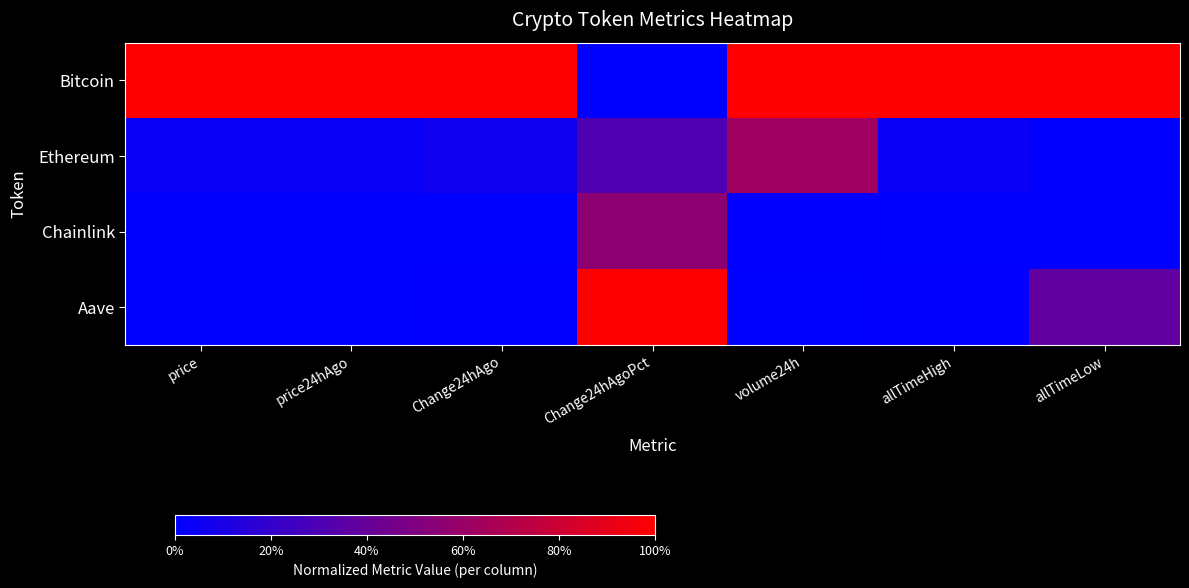

Reading right to left, list all the values displayed in this chart.

Bitcoin: allTimeLow=1.0	allTimeHigh=1.0	volume24h=1.0	Change24hAgoPct=0.0	Change24hAgo=1.0	price24hAgo=1.0	price=1.0
Ethereum: allTimeLow=0.0	allTimeHigh=0.0	volume24h=0.6	Change24hAgoPct=0.3	Change24hAgo=0.1	price24hAgo=0.0	price=0.0
Chainlink: allTimeLow=0.0	allTimeHigh=0.0	volume24h=0.0	Change24hAgoPct=0.6	Change24hAgo=0.0	price24hAgo=0.0	price=0.0
Aave: allTimeLow=0.4	allTimeHigh=0.0	volume24h=0.0	Change24hAgoPct=1.0	Change24hAgo=0.0	price24hAgo=0.0	price=0.0